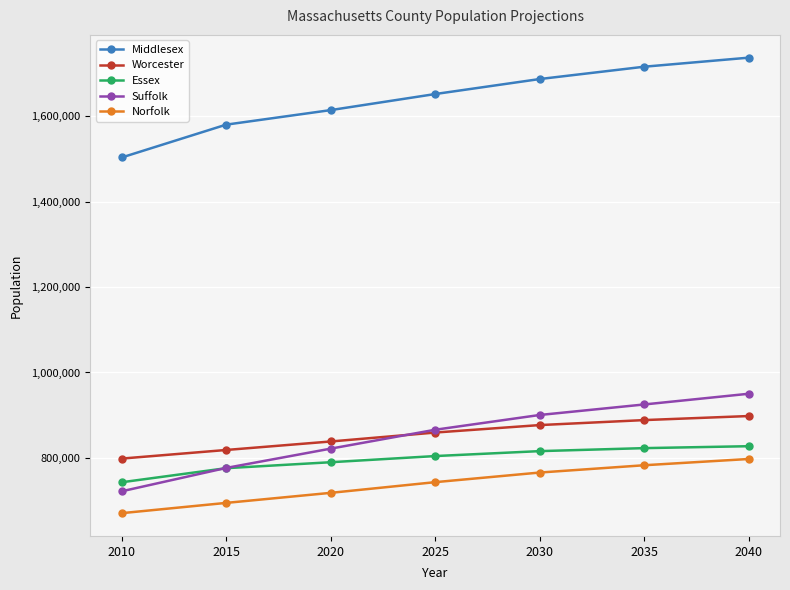

Is the value of Essex at 2010 greater than the value of Worcester at 2040?

No